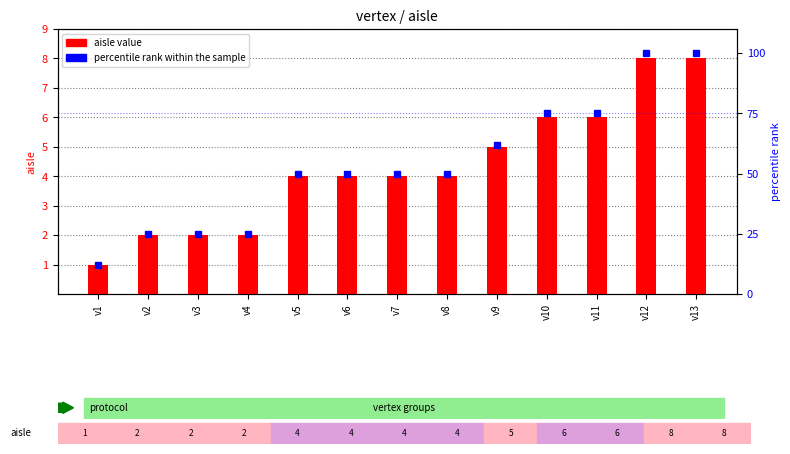

How many categories are shown in the chart?

13